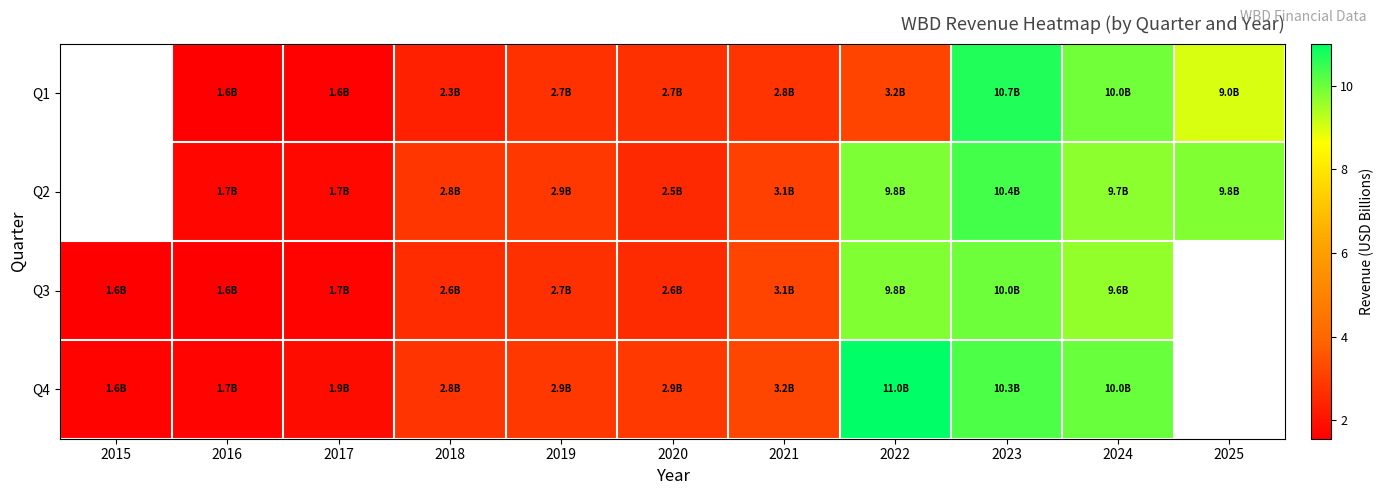

What is the difference between the maximum and minimum values in the Q4 series?

9.4